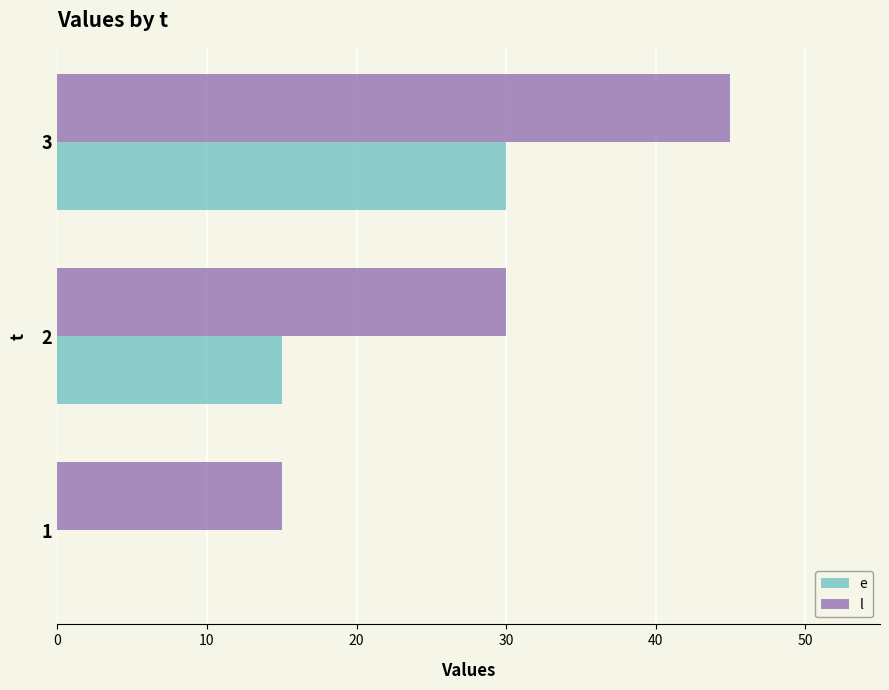

Where is l nearest to the value 30?

2